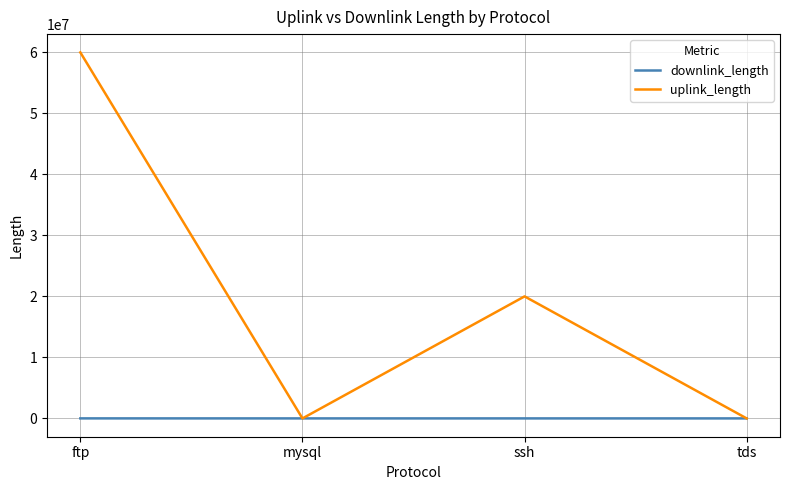

Between ftp and mysql, which series saw the biggest shift?

uplink_length